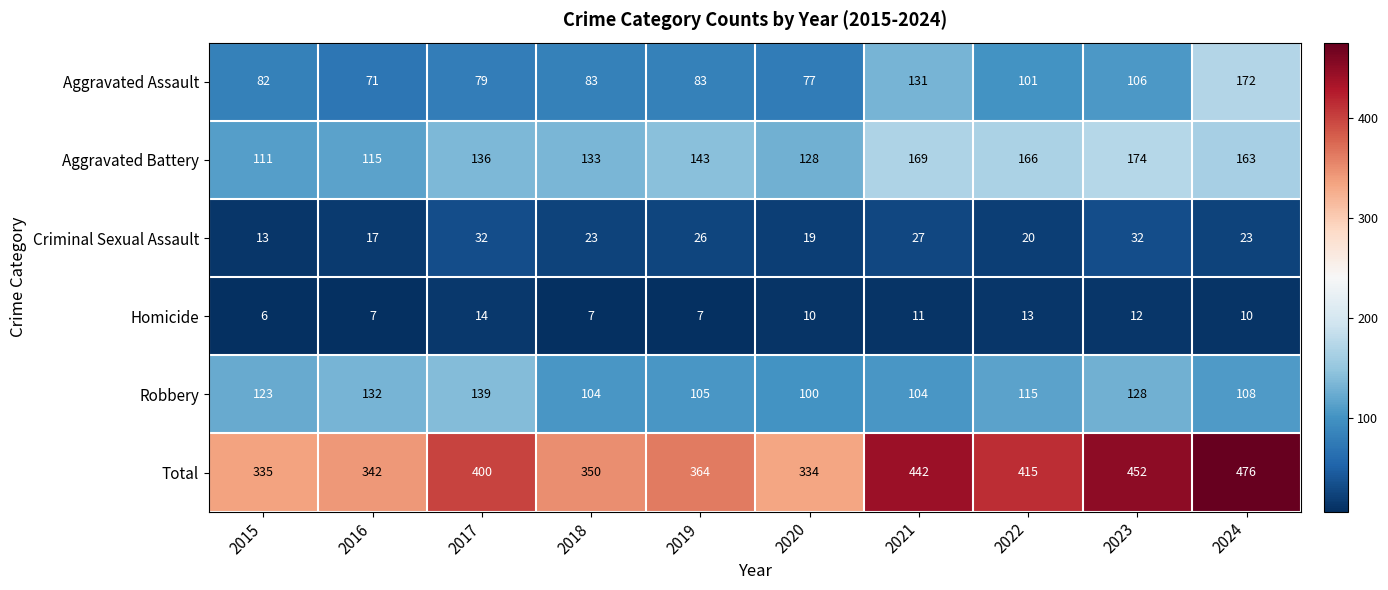

What is the difference between the highest and lowest values at 2016?

335